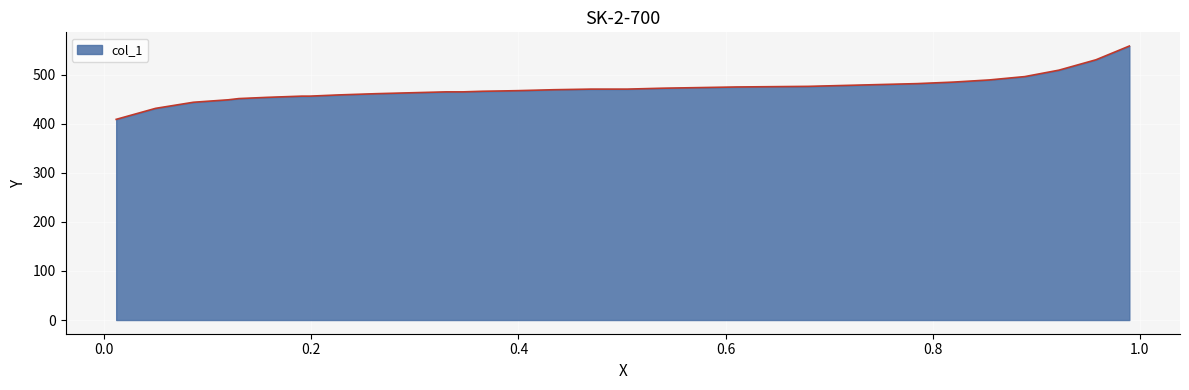

How many lines are shown in the chart?

1